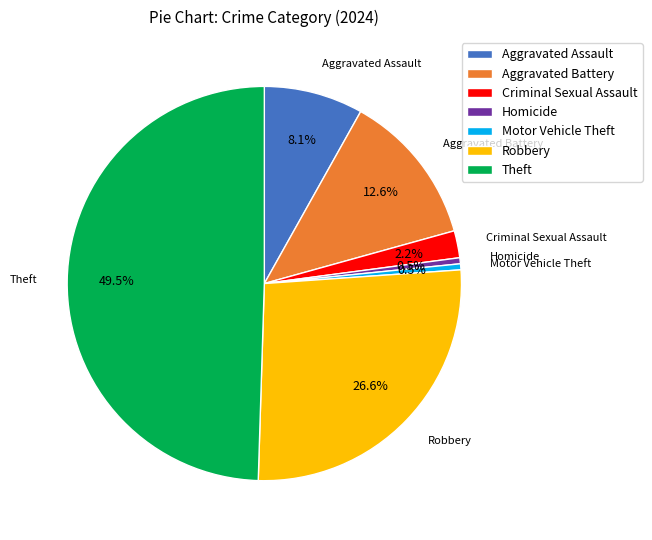

Between Robbery and Aggravated Assault, which is larger?

Robbery